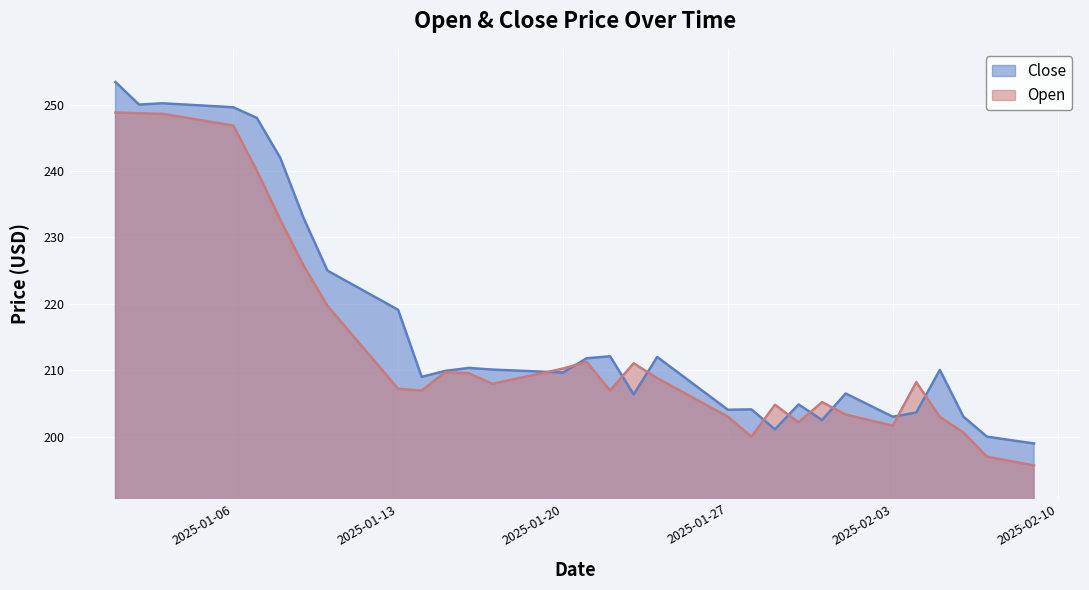

What is the label of the 23rd point from the right?

2025-01-18